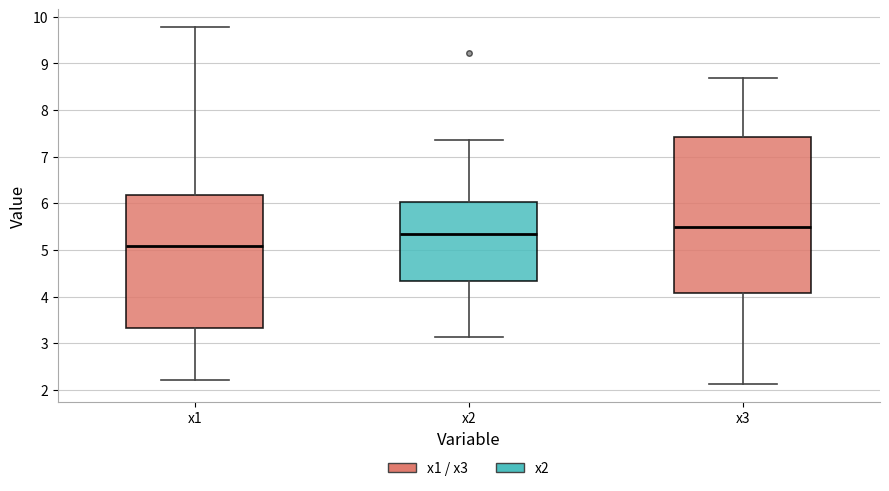

Which box has the highest median line?

x3